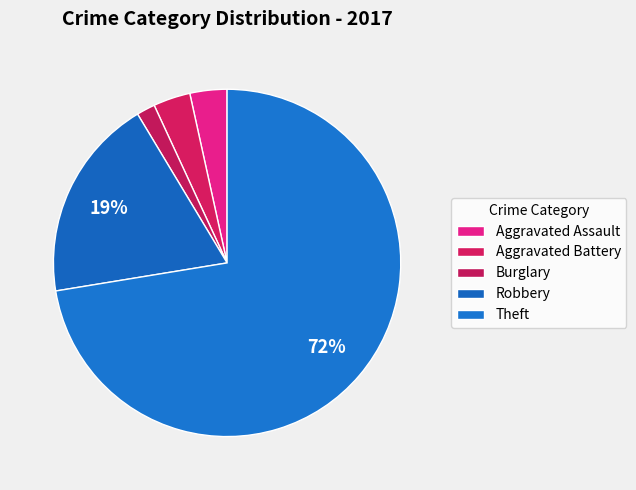

What is the largest slice in the pie chart?

Theft